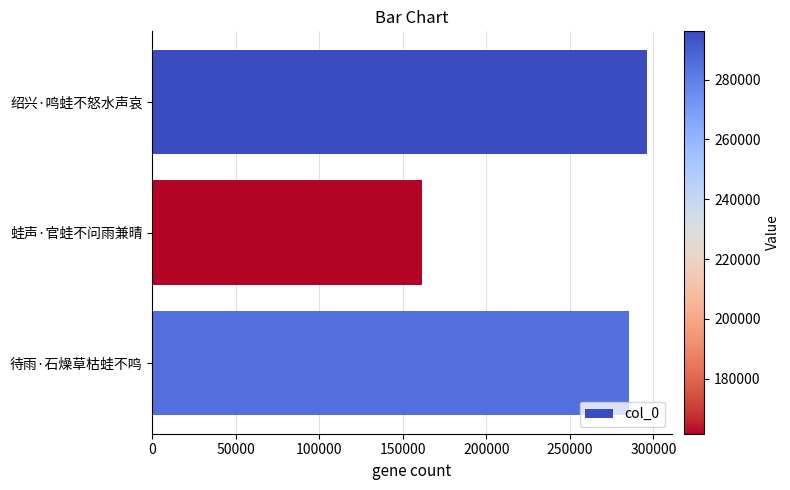

At which label is the value closest to 228872?

待雨·石燥草枯蛙不鸣